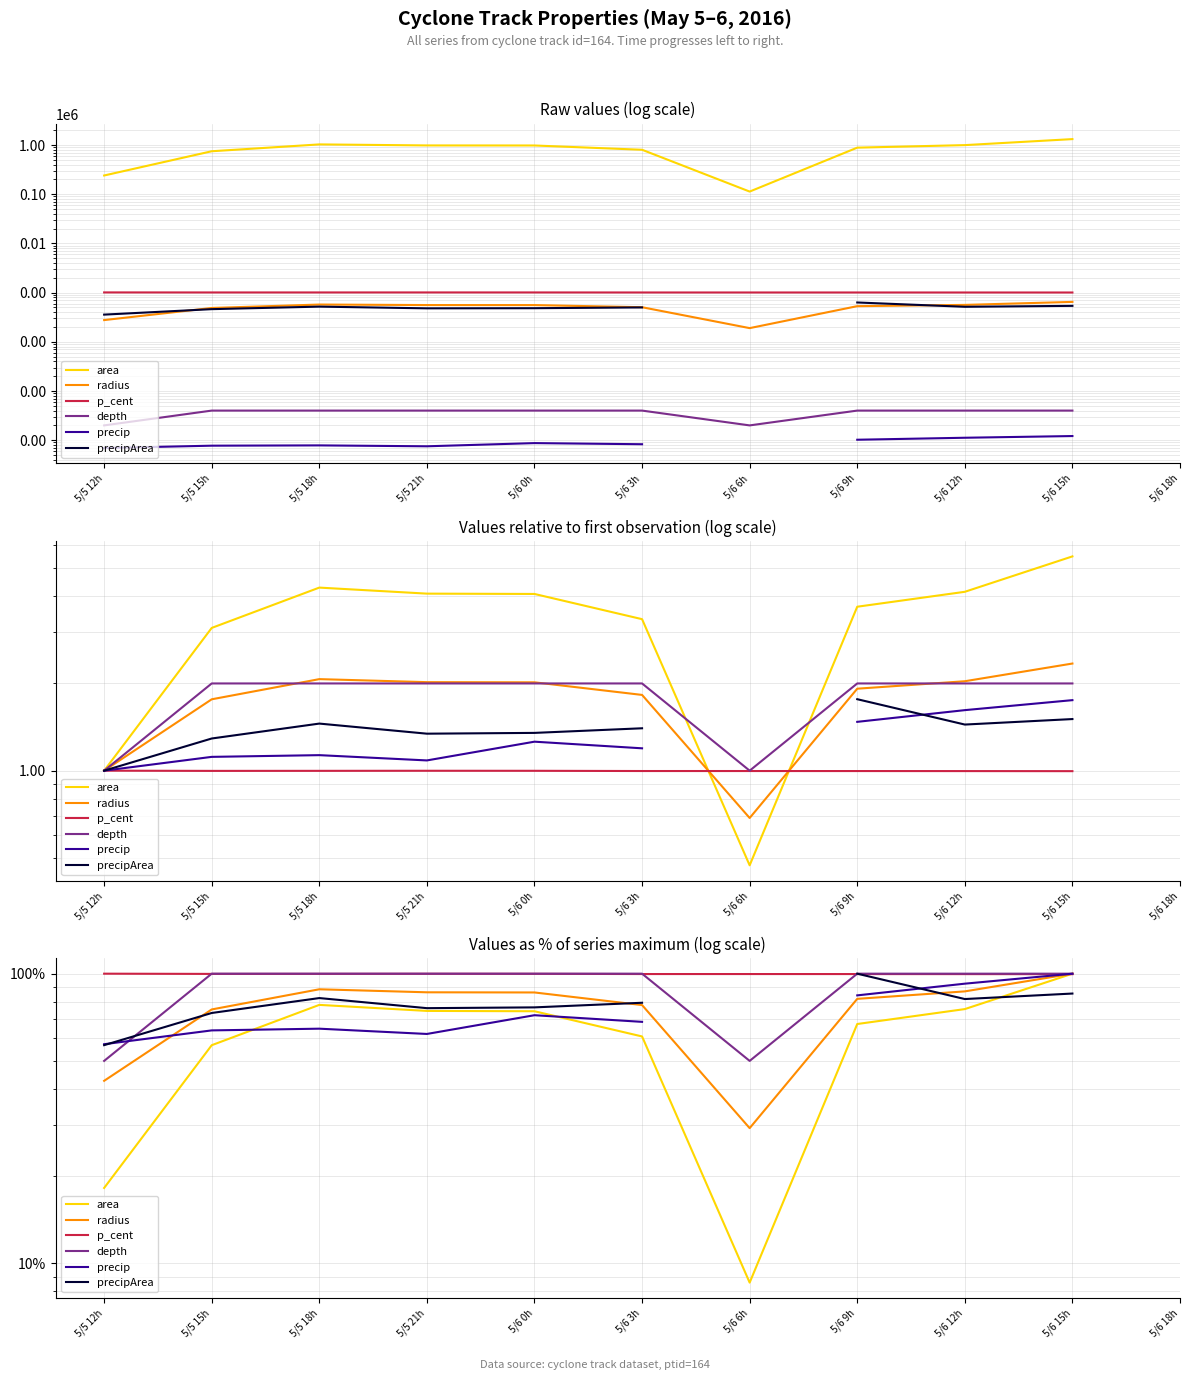

Is it true that radius equals 88.3 at 5/5 18h?

True